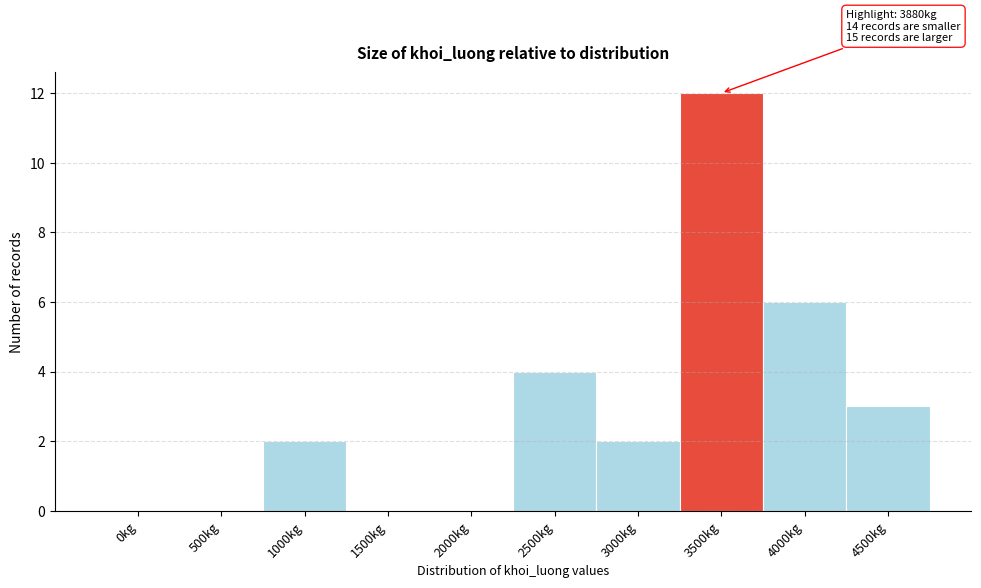

Reading left to right, transcribe all the data shown in this chart.

0kg=0	500kg=0	1000kg=2	1500kg=0	2000kg=0	2500kg=4	3000kg=2	3500kg=12	4000kg=6	4500kg=3